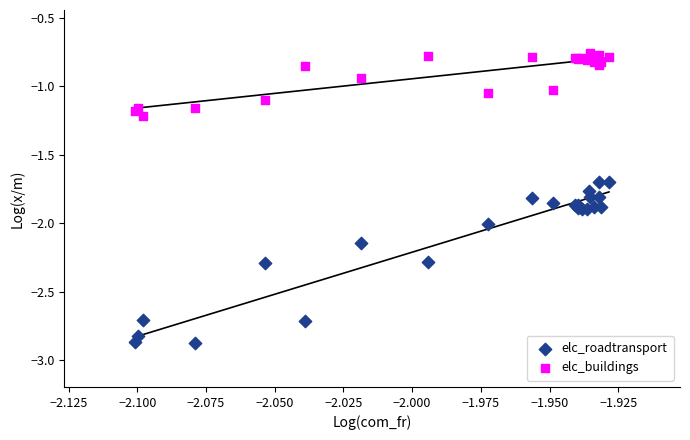

Which series reaches the maximum Y coordinate?

elc_buildings